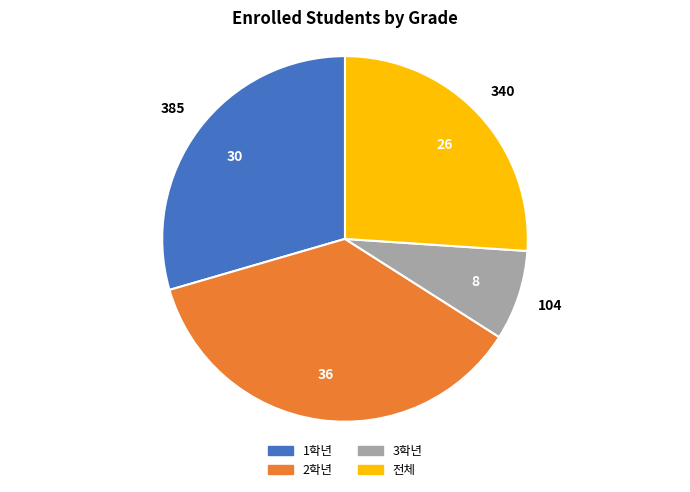

Is there any slice that represents more than half of the pie?

No